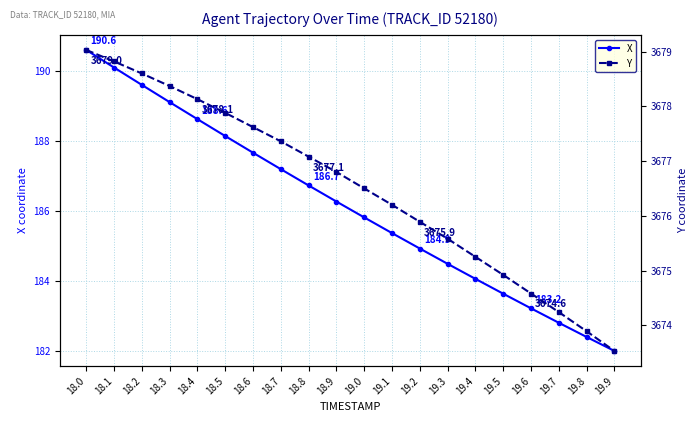

True or false: Y and X cross at least once.

False